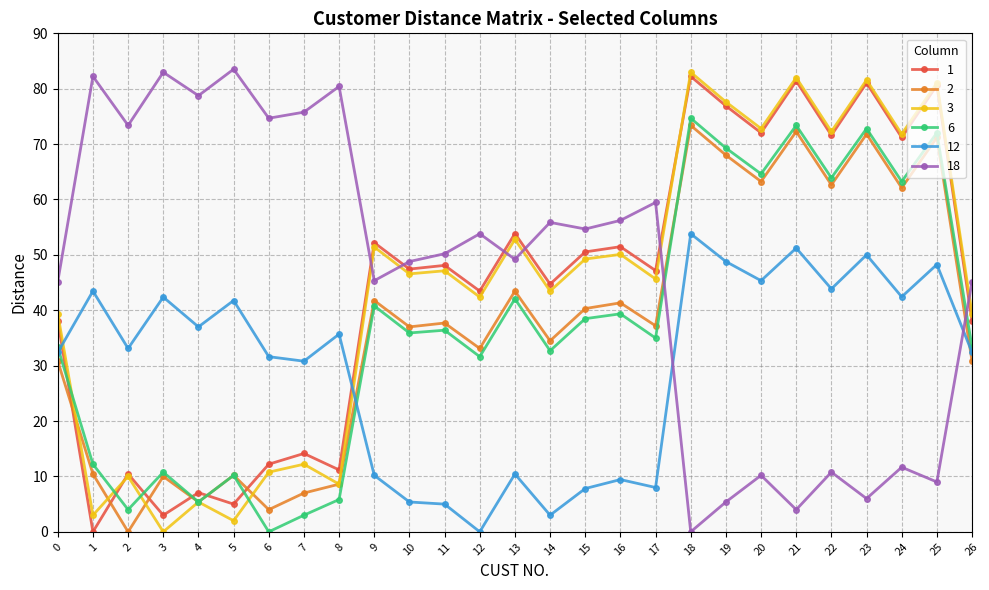

True or false: 1 has a value of 3.0 at 3.

True